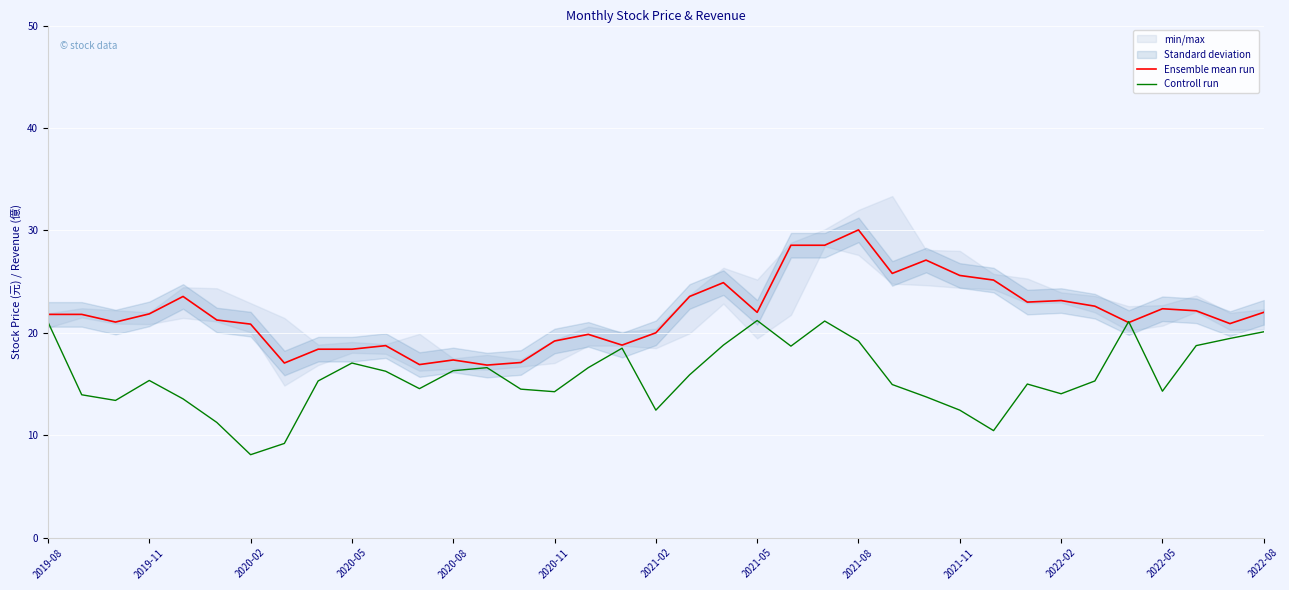

Which series has the largest range (max minus min)?

Ensemble mean run